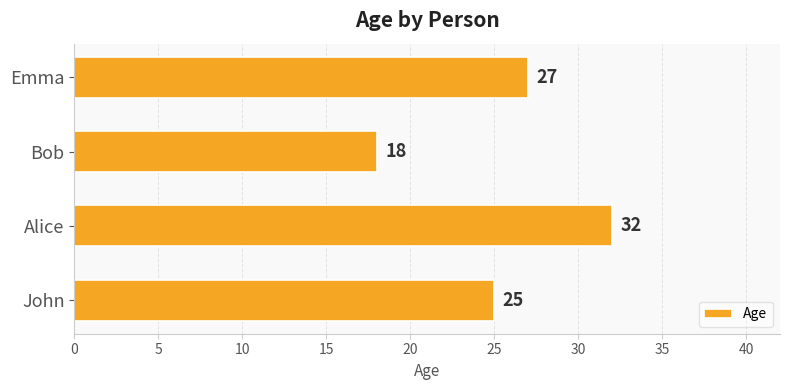

What is the maximum value shown in the chart?

32